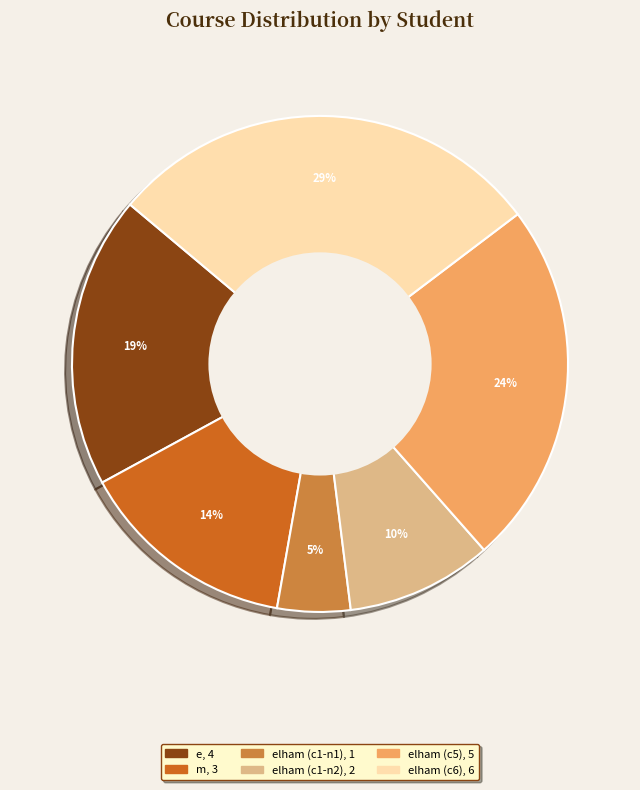

Is there a majority slice in this chart?

No